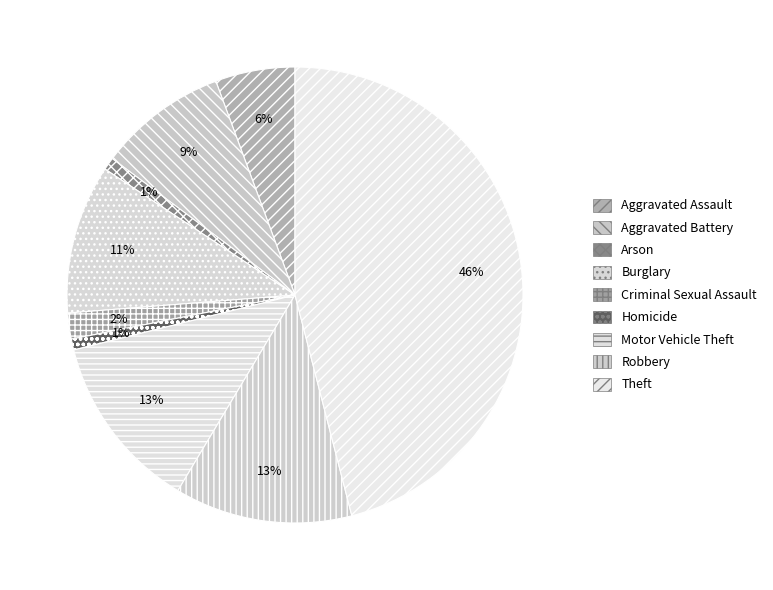

Is it true that Homicide is 1% of the pie?

True